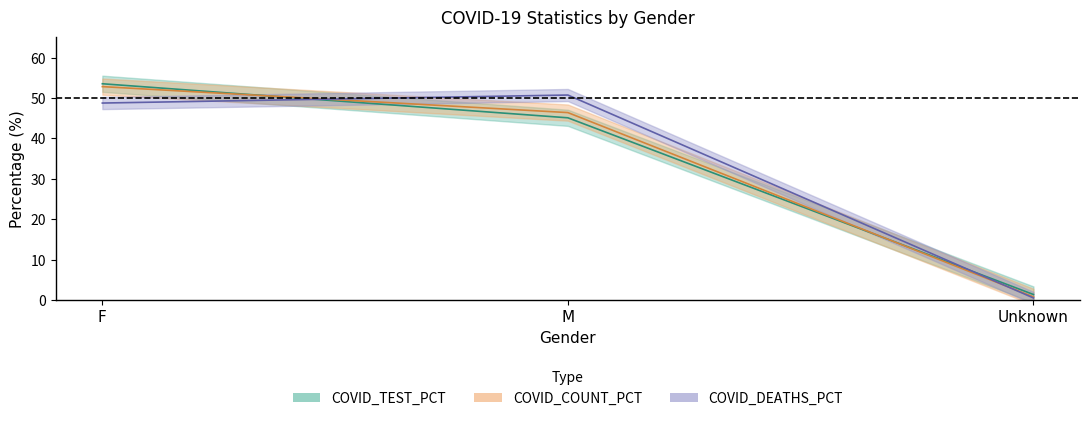

Which series has the largest range (max minus min)?

COVID_TEST_PCT